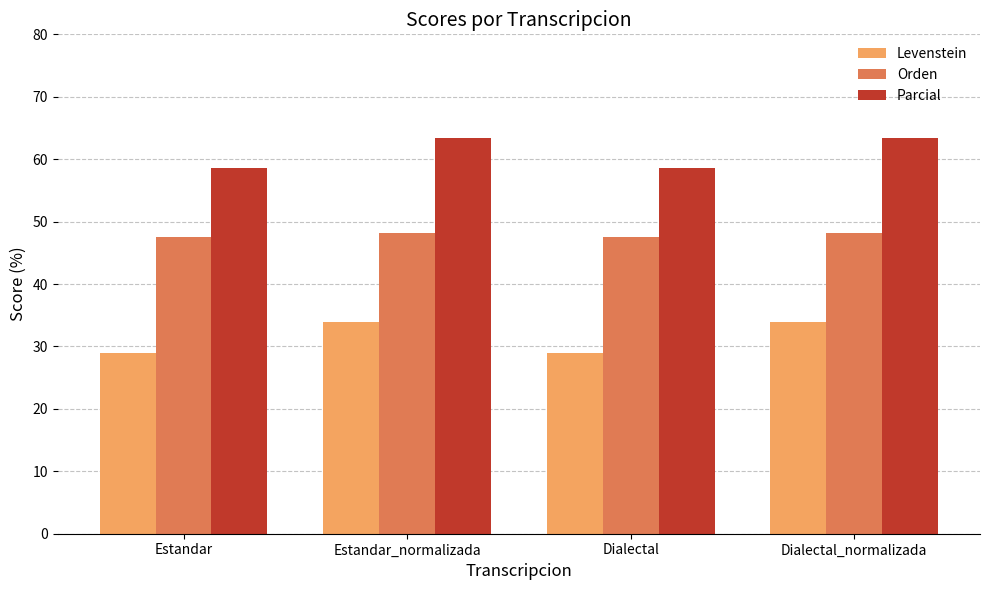

Does the chart contain any negative values?

No